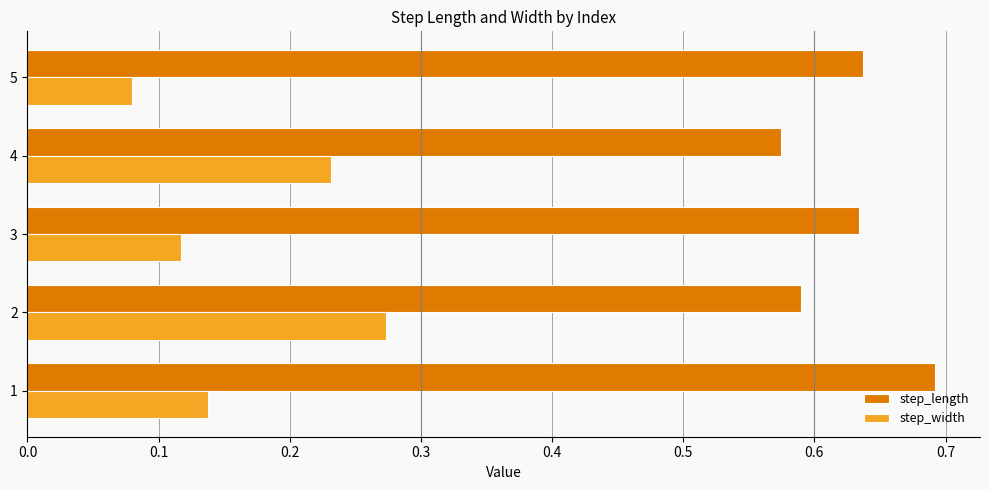

What is the sum of the step_length values at 2 and 1?

1.3